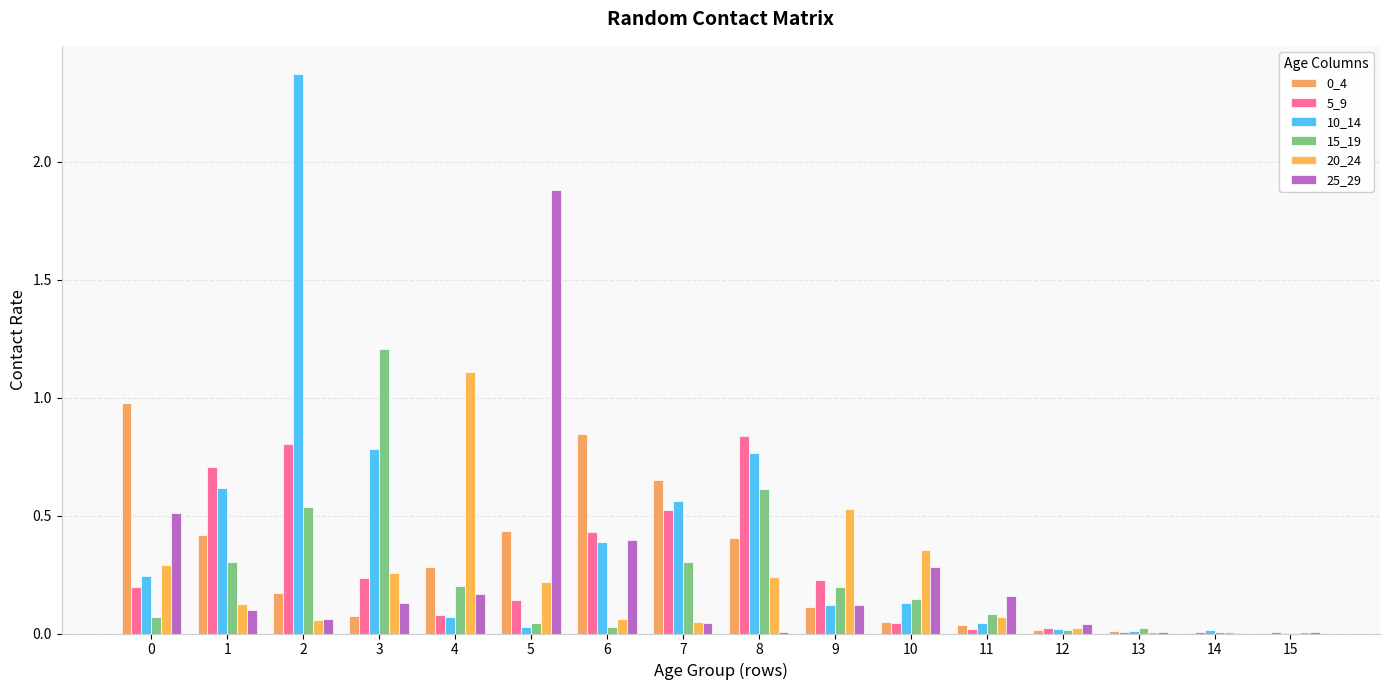

Is the value of 0_4 at 7 greater than the value of 25_29 at 9?

Yes